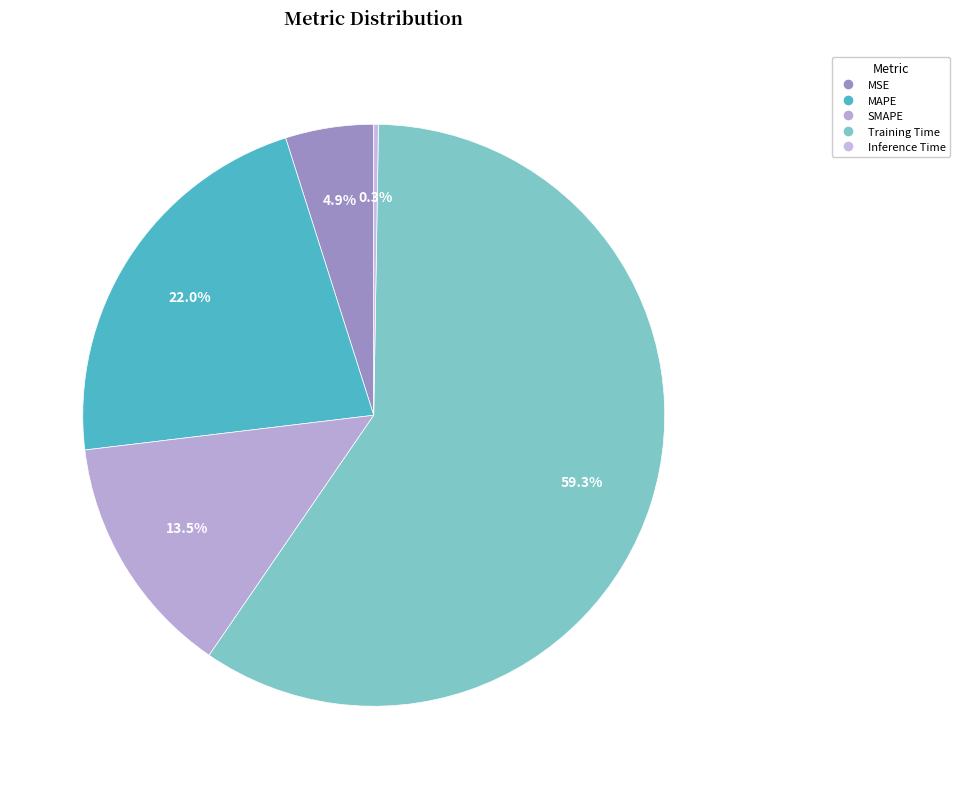

The SMAPE slice represents 1% of the pie. True or false?

False